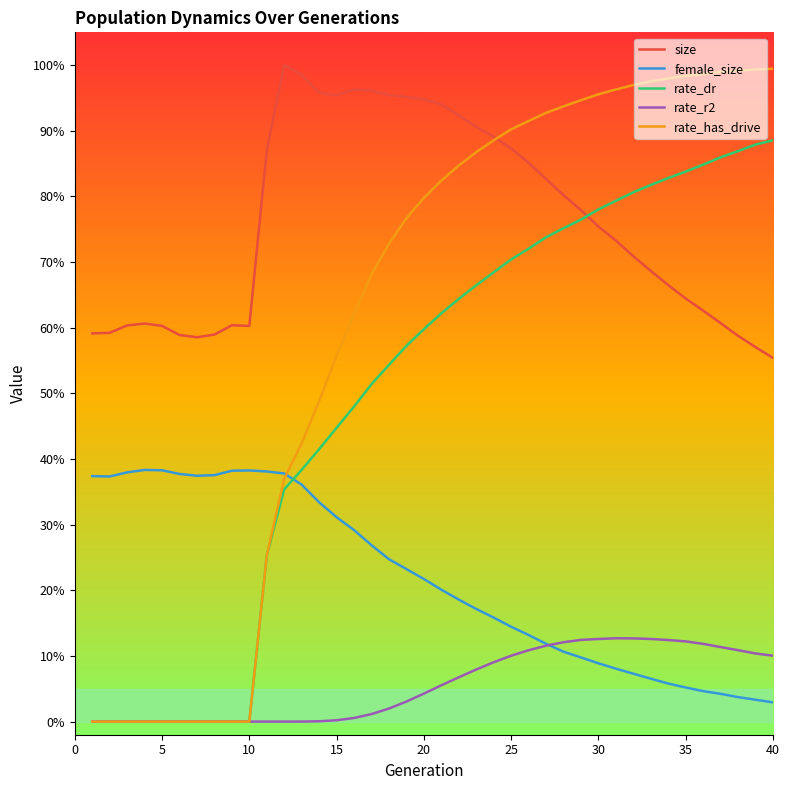

What is the difference between the maximum and minimum values in the female_size series?

35.4